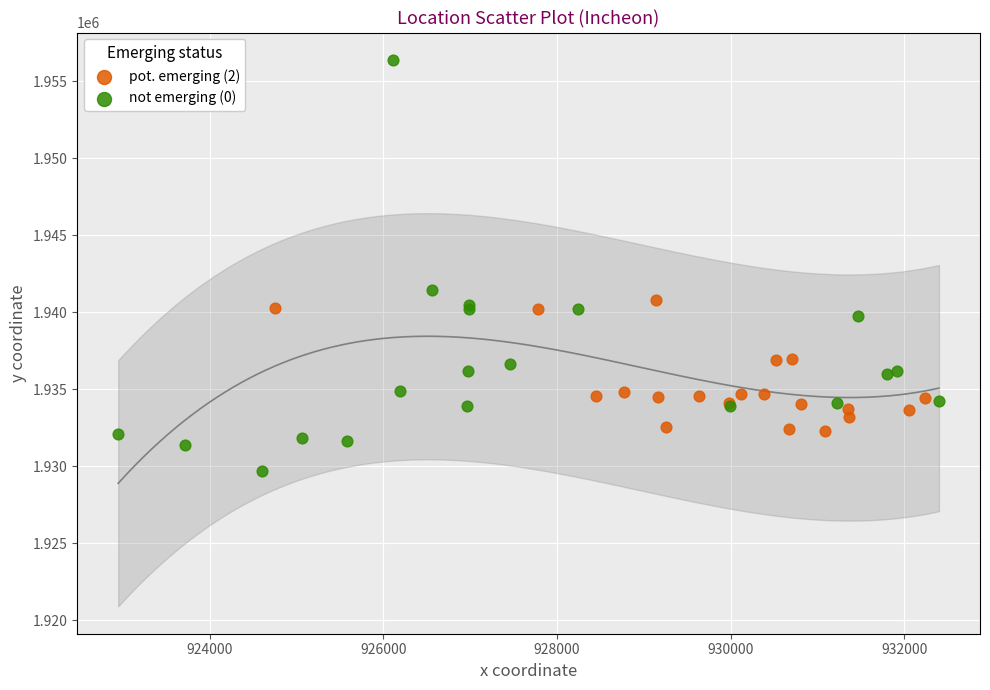

Which series contains the lowest Y value?

not emerging (0)